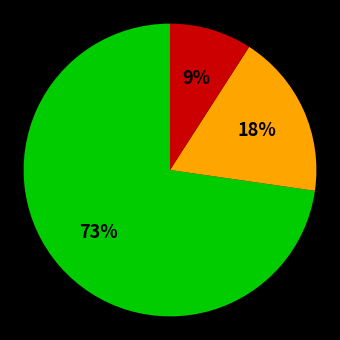

To the nearest percent, what is the average slice percentage?

33%